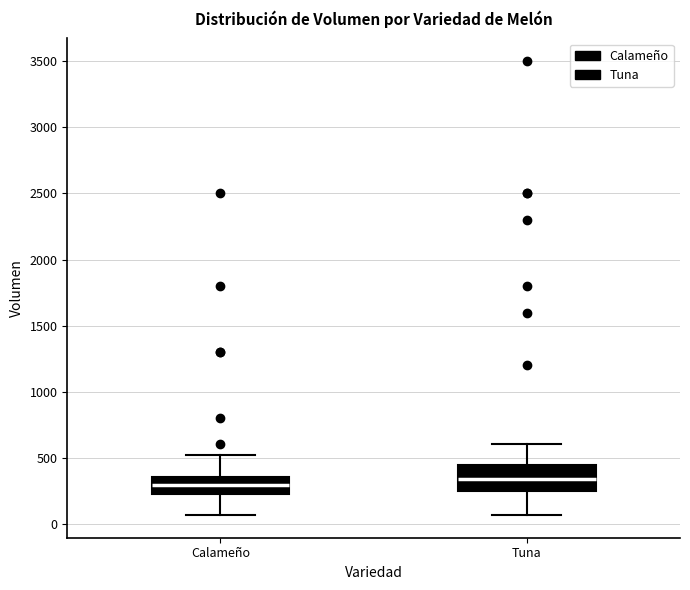

Where does the lower whisker of the box for Tuna end on the y-axis? The values are not printed on the chart, so give them approximately, as read against the axis.

50